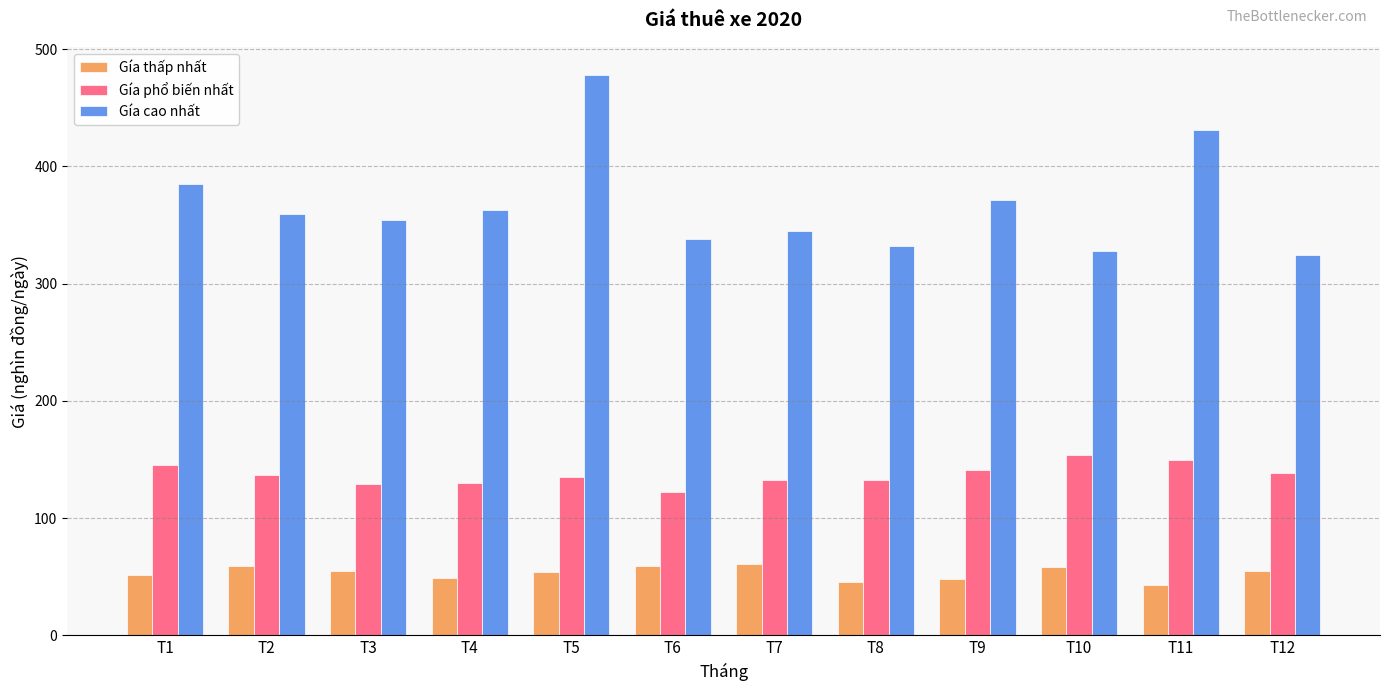

At which label is Gía cao nhất closest to 401?

T1